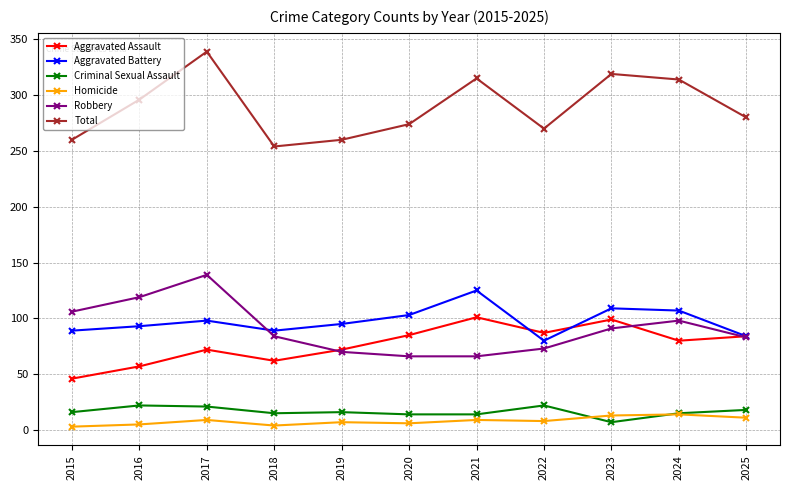

What is the value of the Criminal Sexual Assault point at the 7th from the left?

14